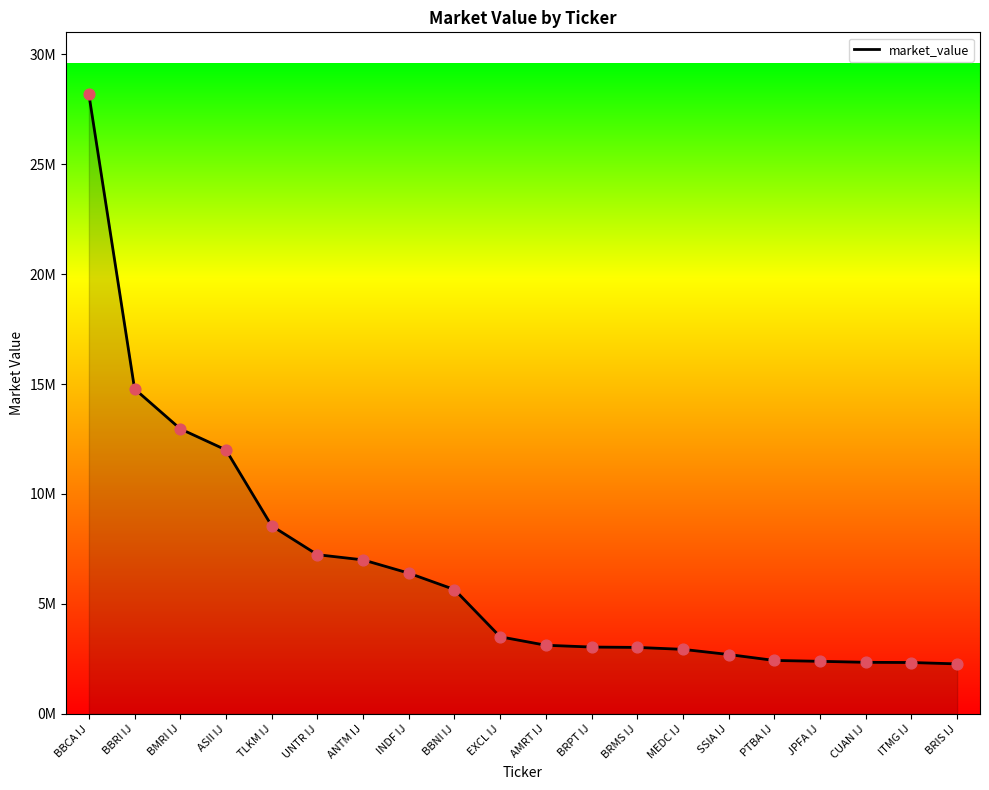

Approximately how many times larger is the value at BBNI IJ compared to AMRT IJ?

1.8